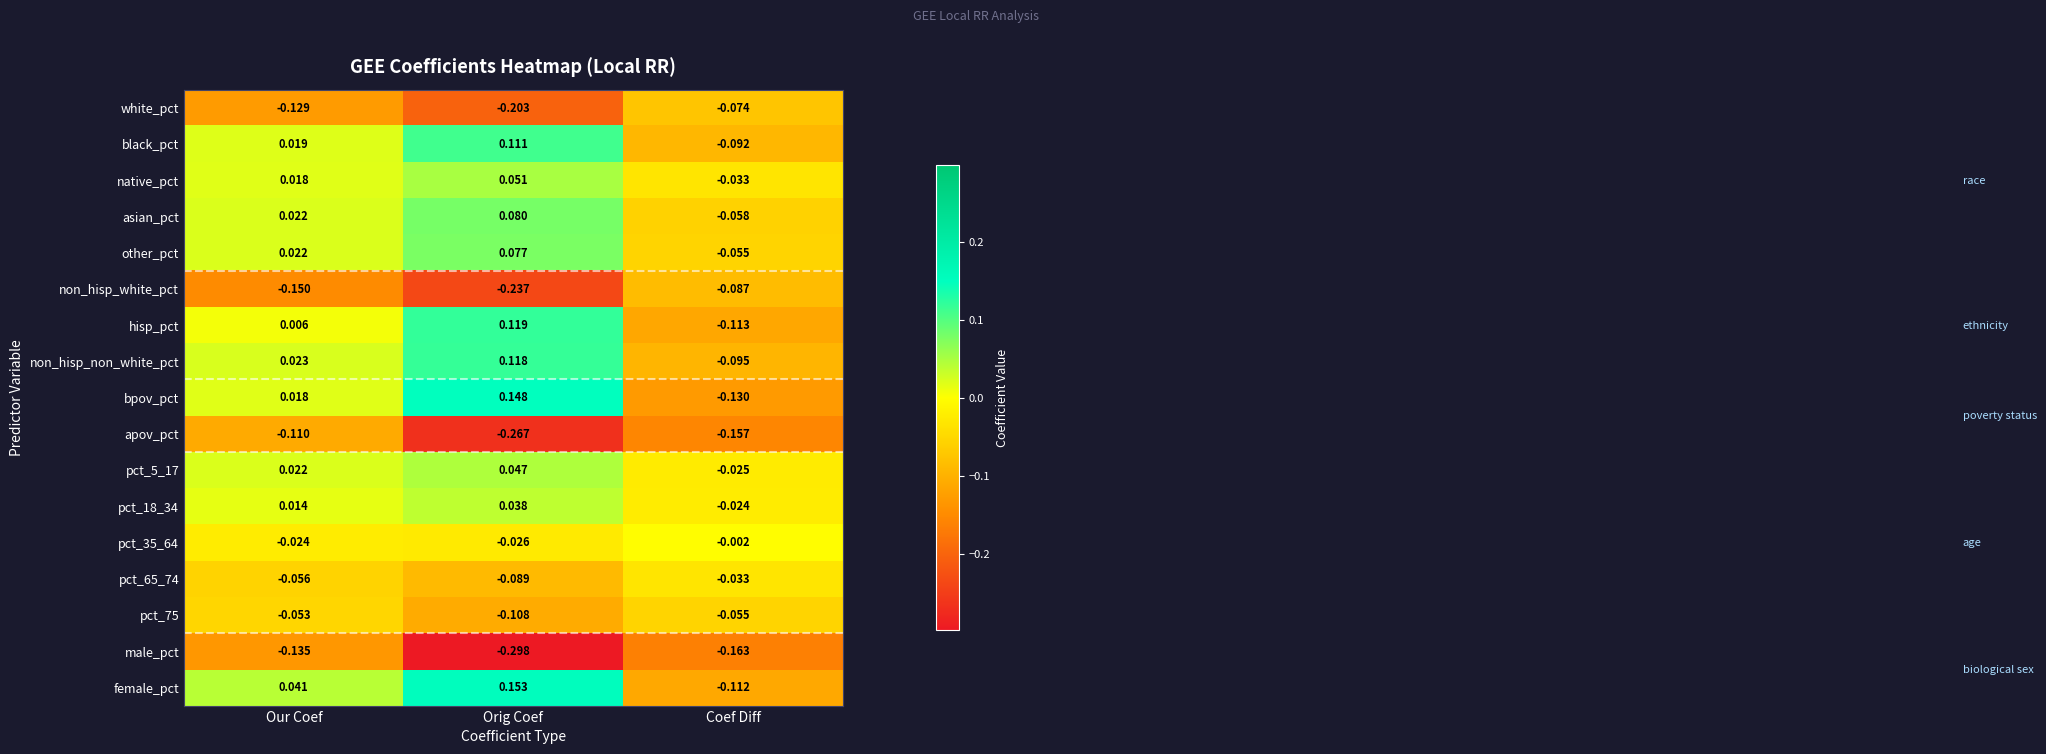

At which label does black_pct first exceed 0?

Our Coef